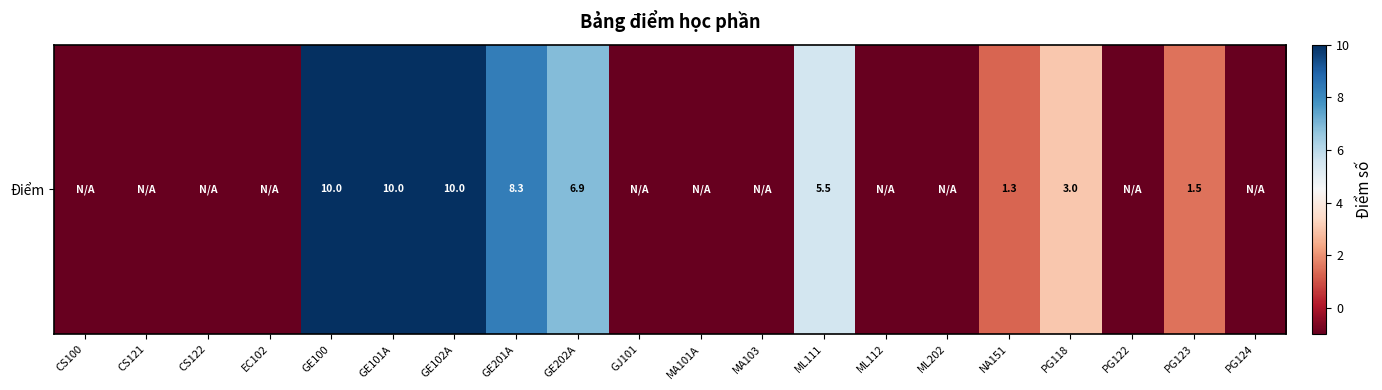

Approximately how many times larger is the value at NA151 compared to GE100?

0.1